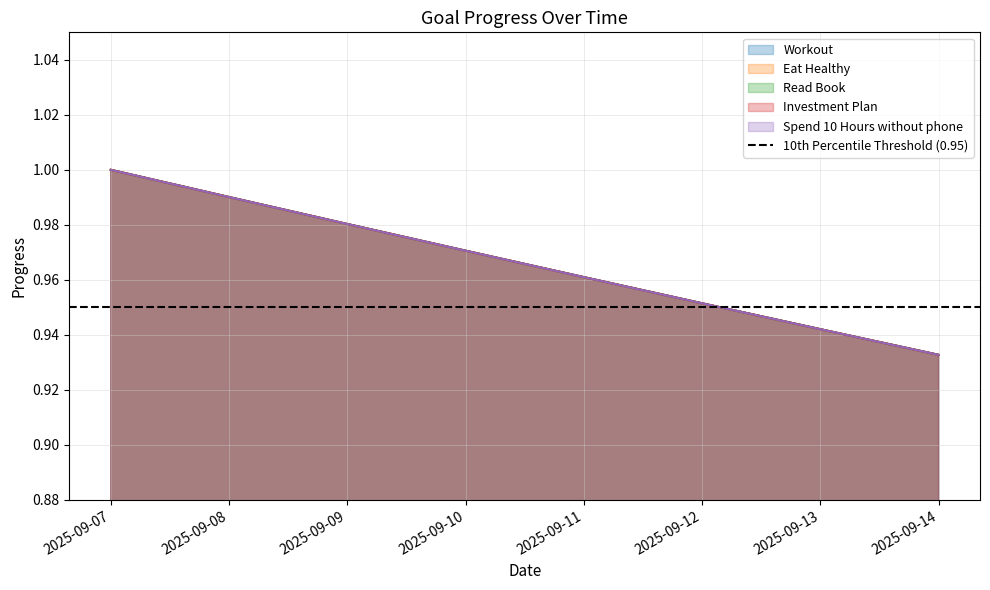

How many Investment Plan values are between 0 and 1?

8